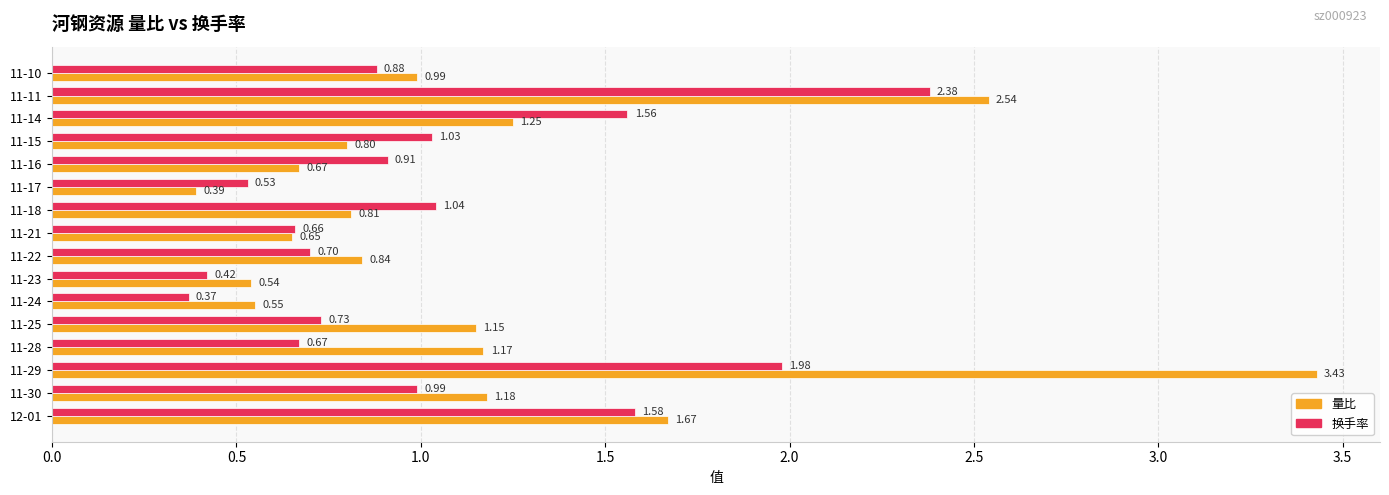

Which series has the largest total across all categories?

量比